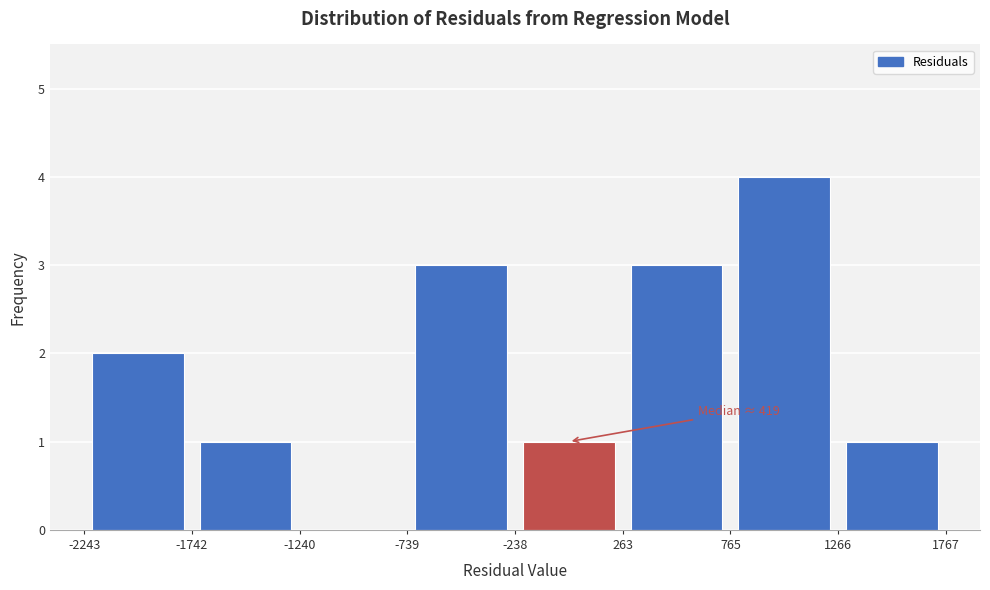

Which range on the x-axis has the tallest bar?

765 to 1266